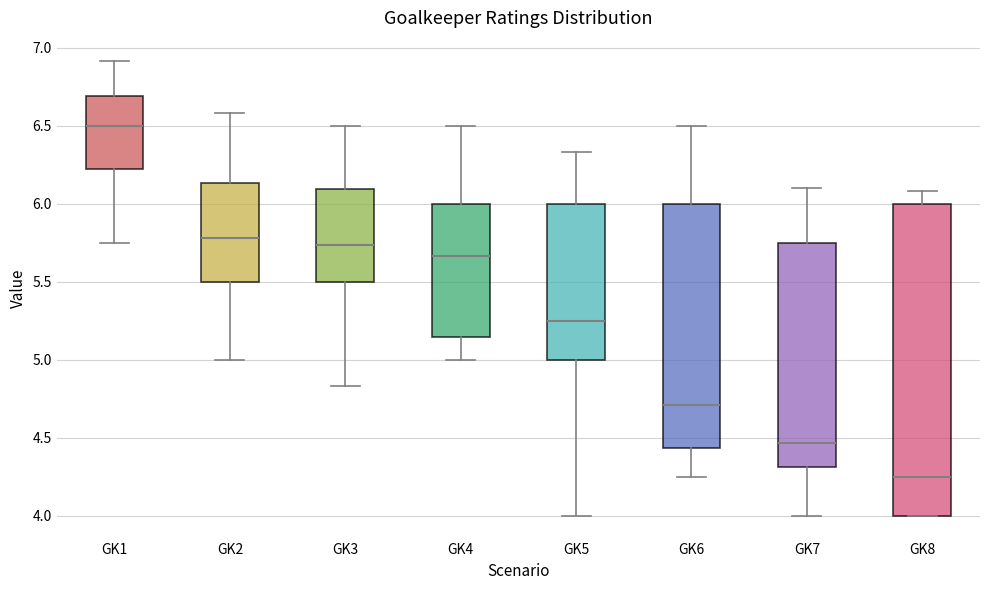

Where does the upper whisker of the box for GK6 end on the y-axis? The values are not printed on the chart, so give them approximately, as read against the axis.

6.50